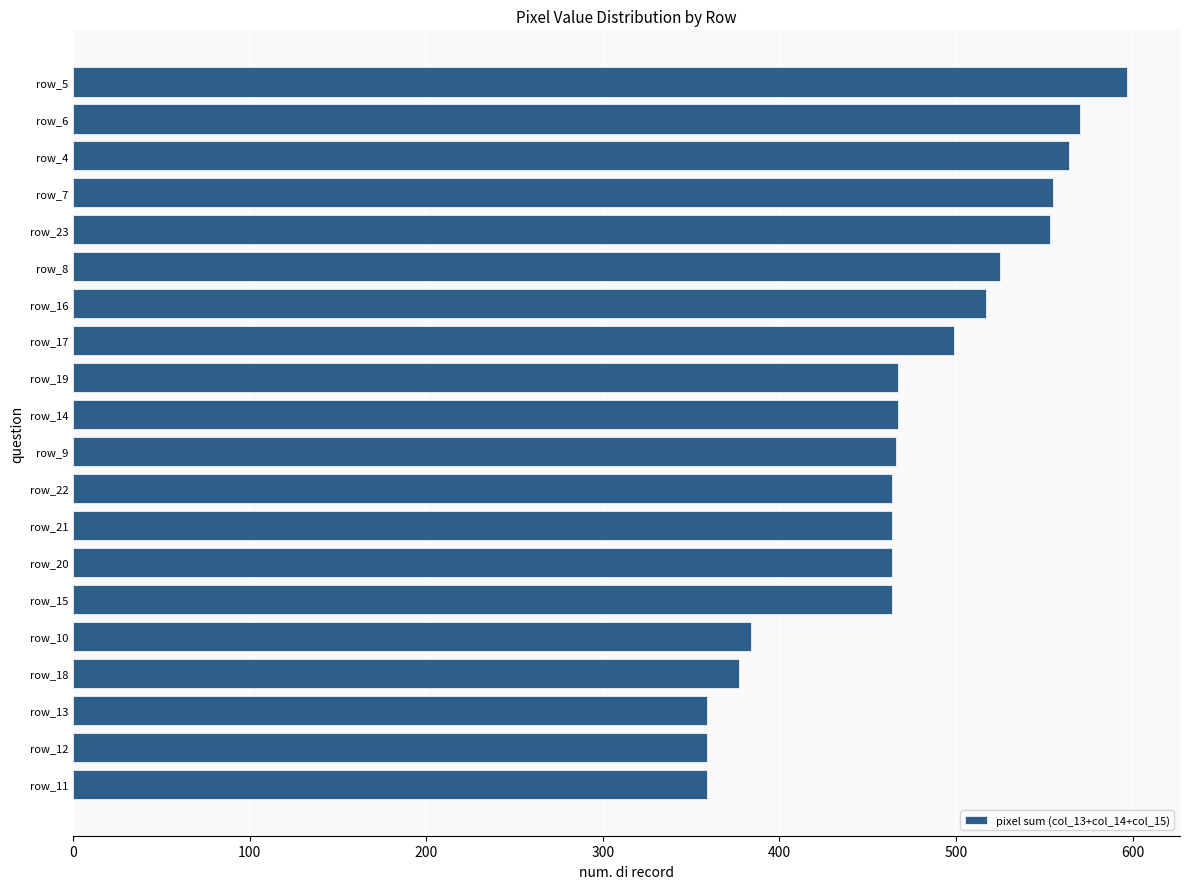

What is the difference between the maximum and minimum values?

238